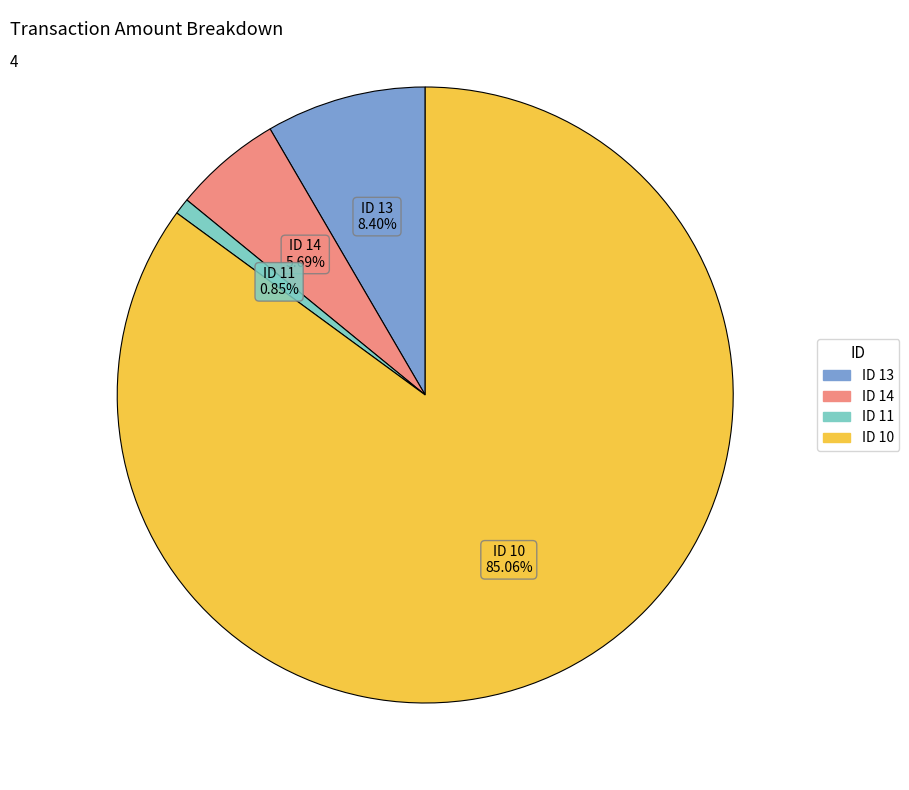

Is there any slice that represents more than half of the pie?

Yes